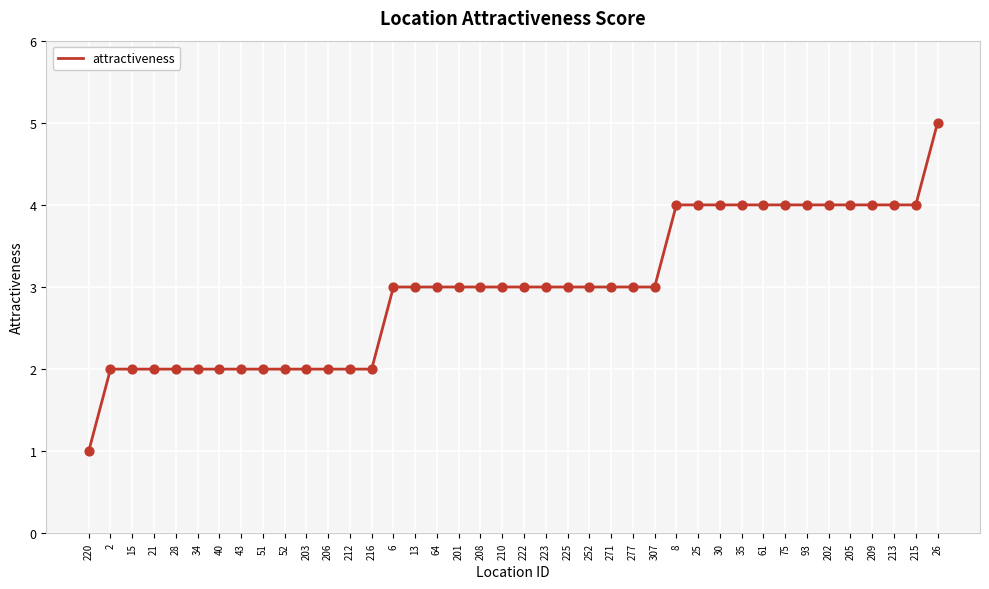

Approximately how many times larger is the value at 212 compared to 213?

0.5